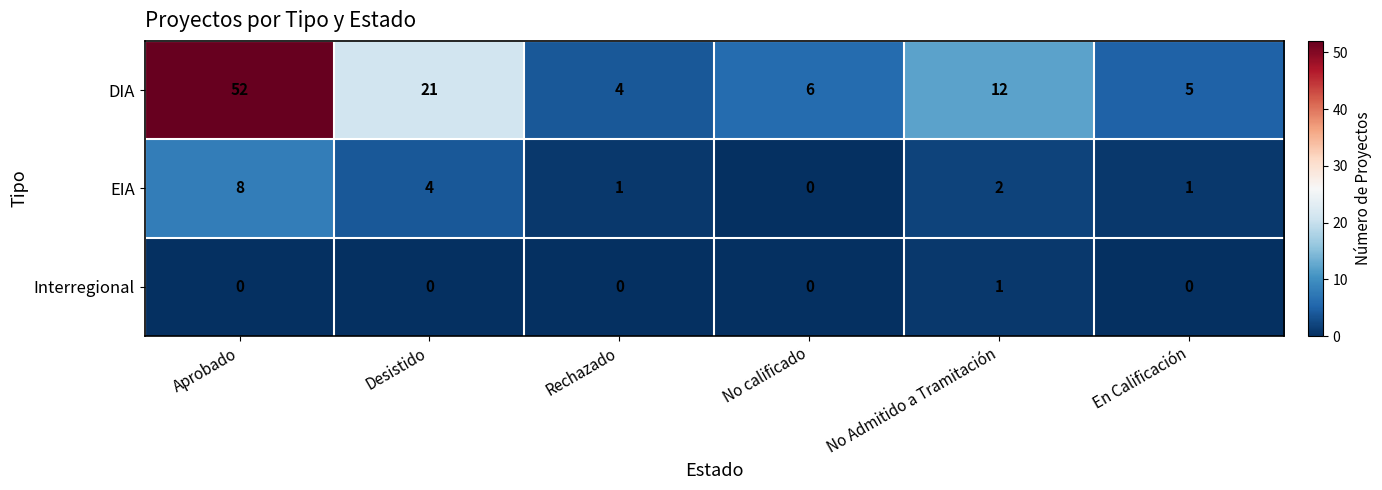

What is the difference between the highest and lowest values at No calificado?

6